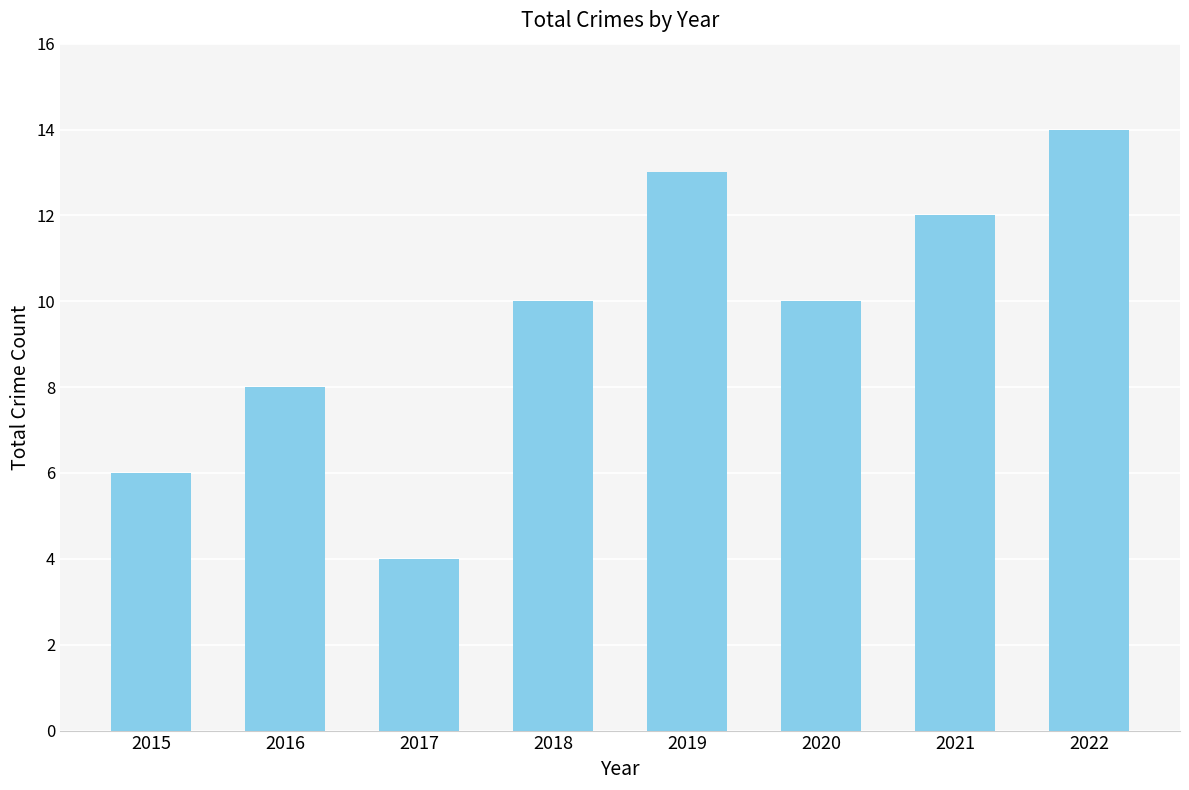

What is the sum of all values?

77